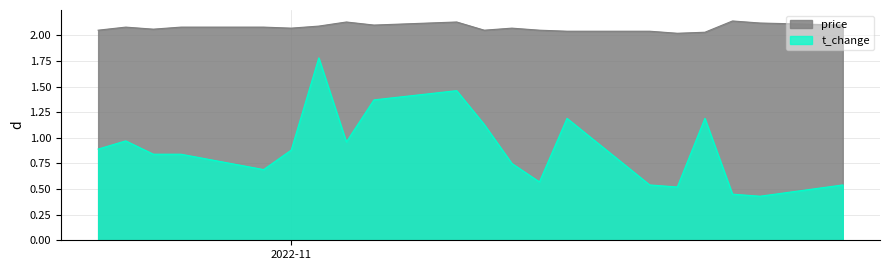

True or false: price and t_change cross at least once.

False